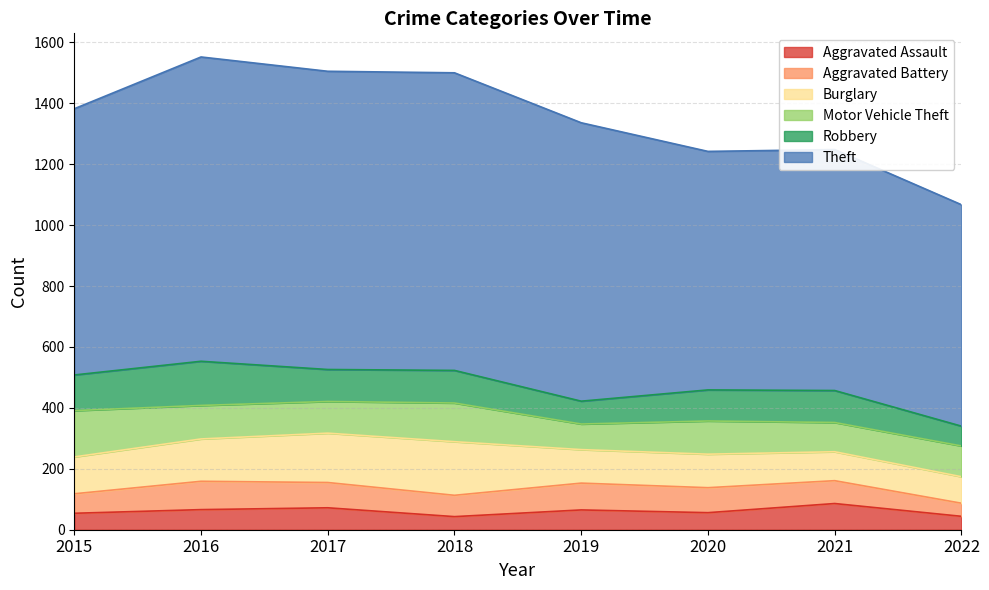

How many series are shown in this chart?

6